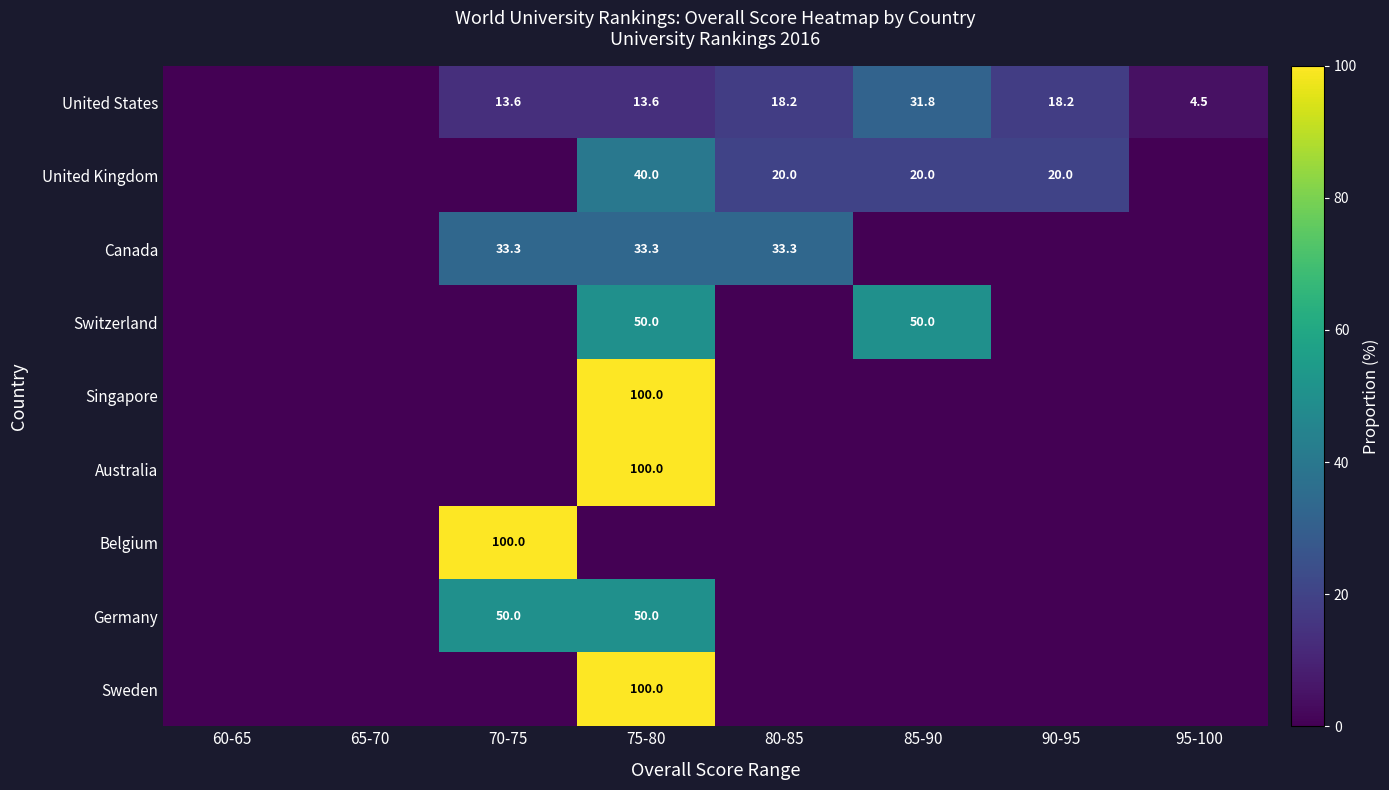

What is the total value across all series at 70-75?

197.0